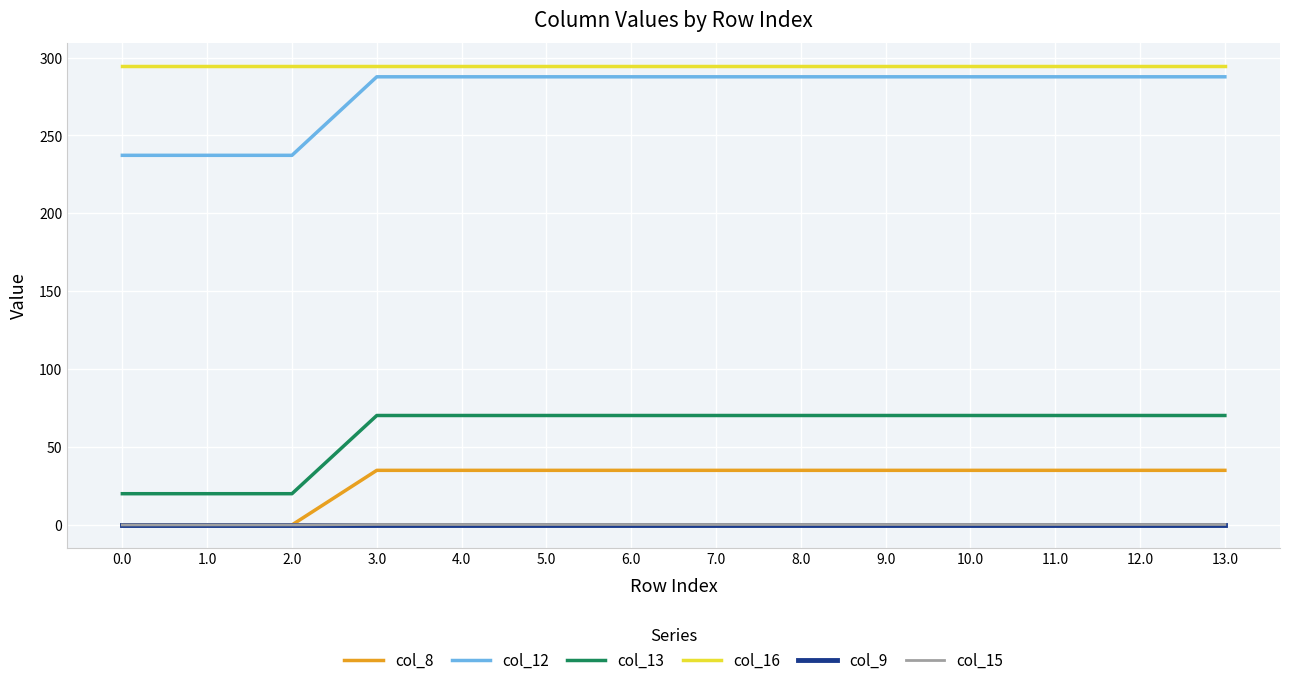

What is the total value across all series at 11.0?

687.8